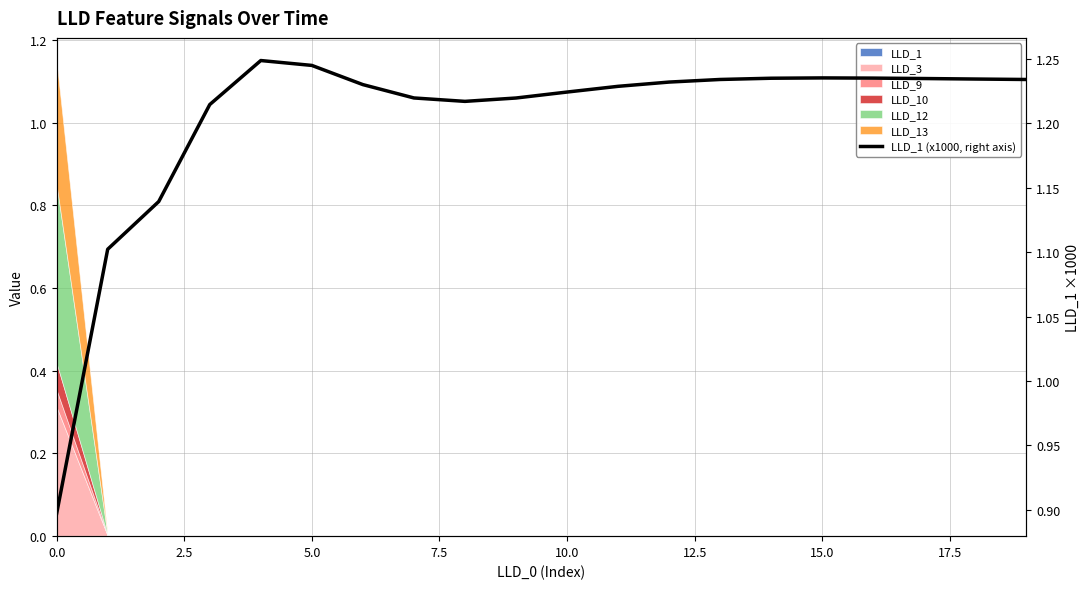

Reading left to right, list all the values displayed in this chart.

0.9	1.1	1.1	1.2	1.2	1.2	1.2	1.2	1.2	1.2	1.2	1.2	1.2	1.2	1.2	1.2	1.2	1.2	1.2	1.2